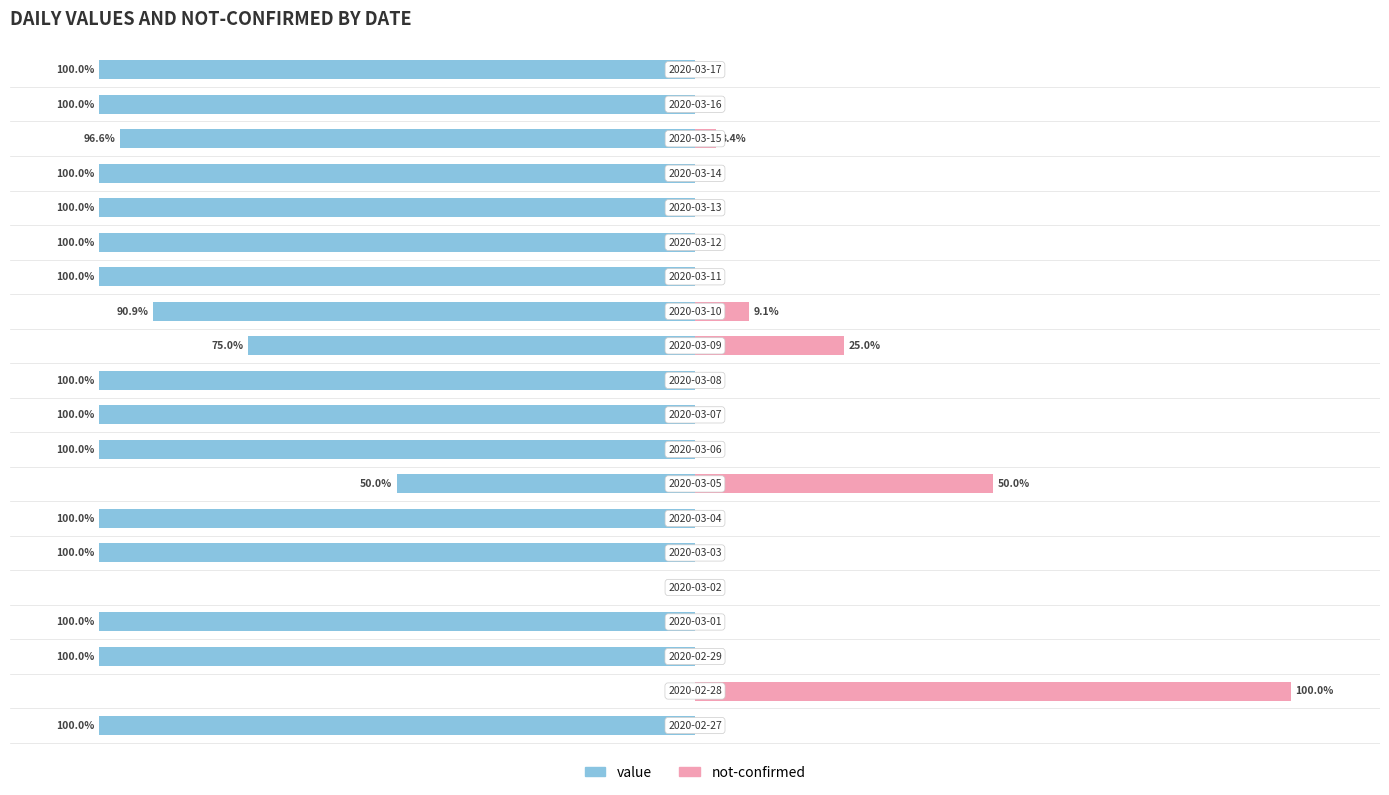

How many negative values does the value series have?

18